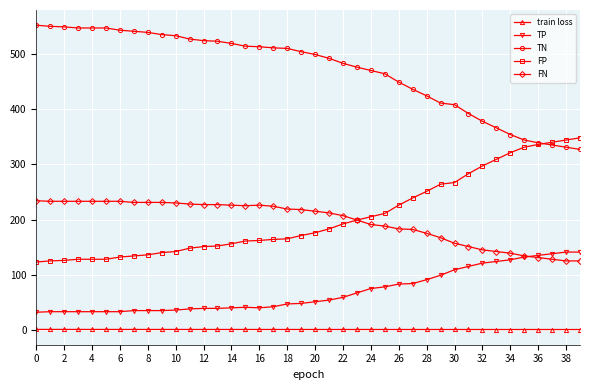

What is the difference between the maximum and minimum values in the TP series?

109.0